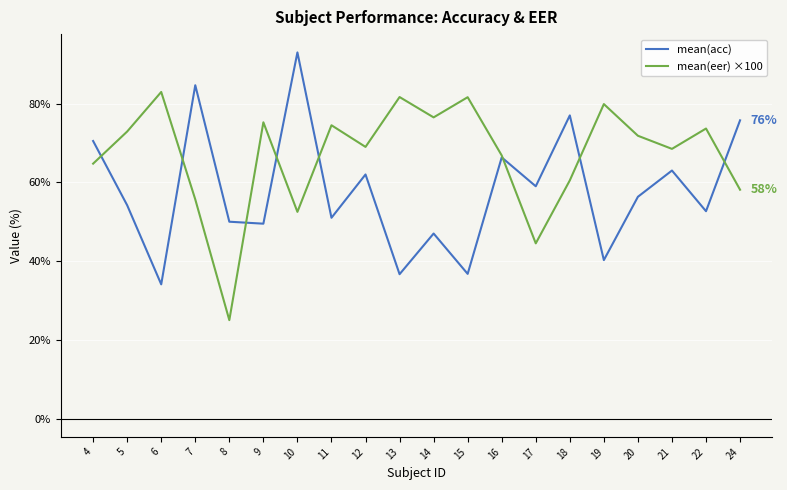

How many values in the mean(acc) series are below 56?

10